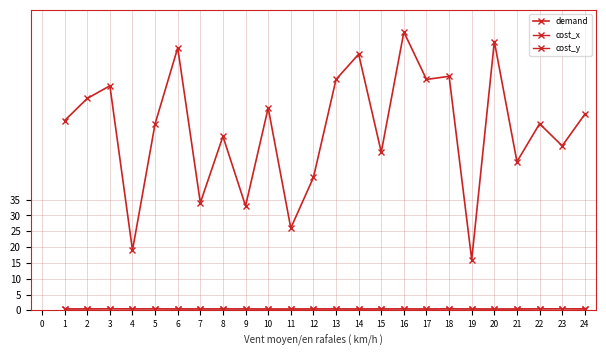

How many series are shown in this chart?

3